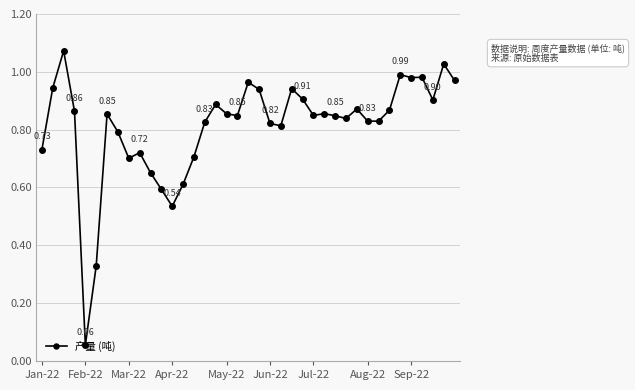

What is the sum of all values?

31.6